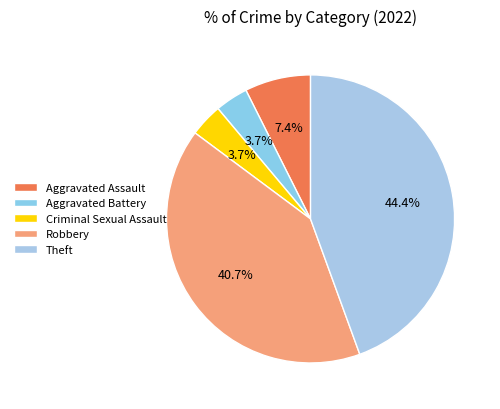

The Criminal Sexual Assault slice represents 4% of the pie. True or false?

True